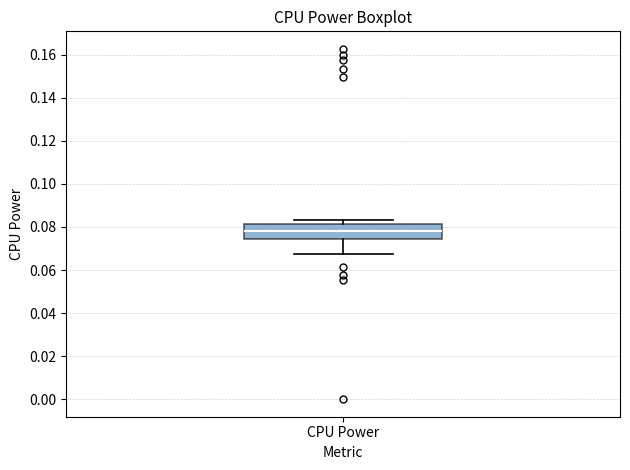

Read this box plot against the y-axis: the position of the median line, the range covered by the box, and the ends of both whiskers. The values are not printed on the chart, so give them approximately, as read against the axis.

median 0.078, box 0.074 to 0.082, whiskers 0.068 to 0.084